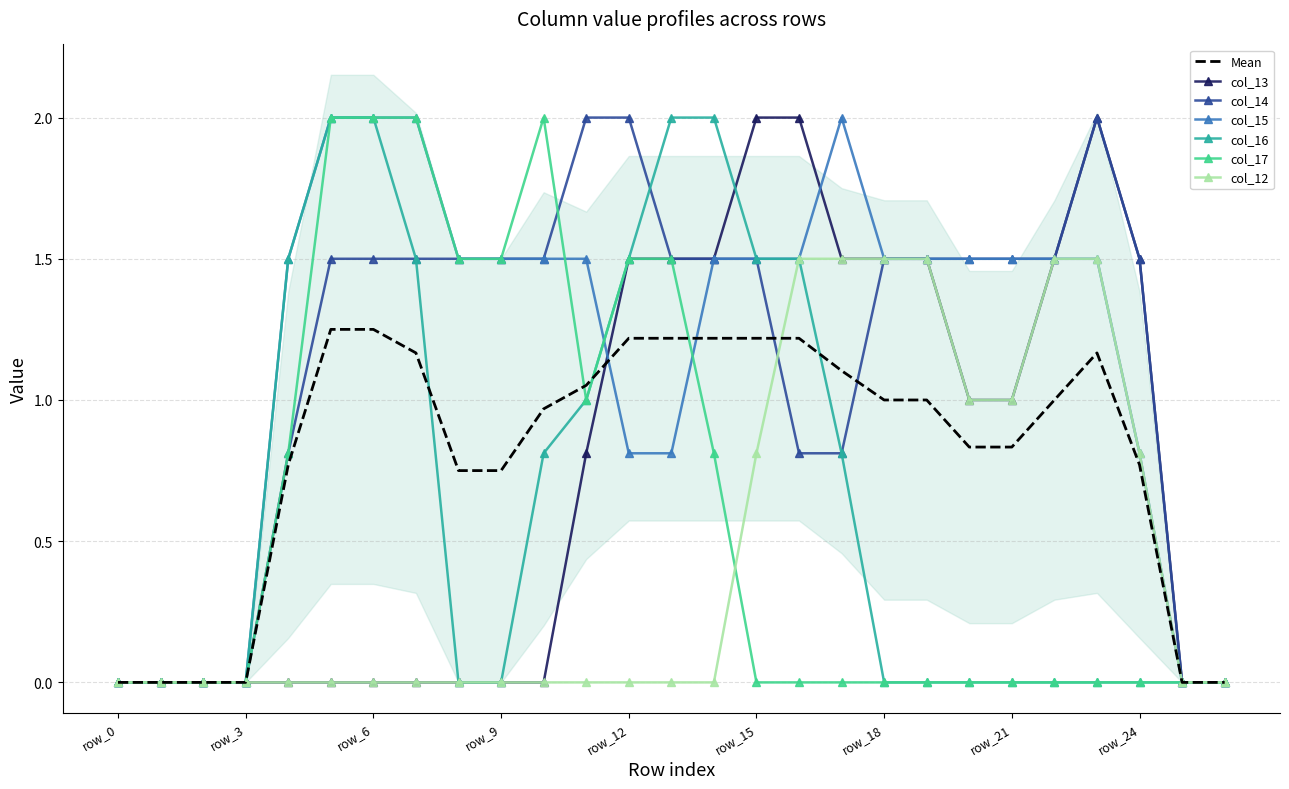

How many interior local peaks does the col_15 series have?

1